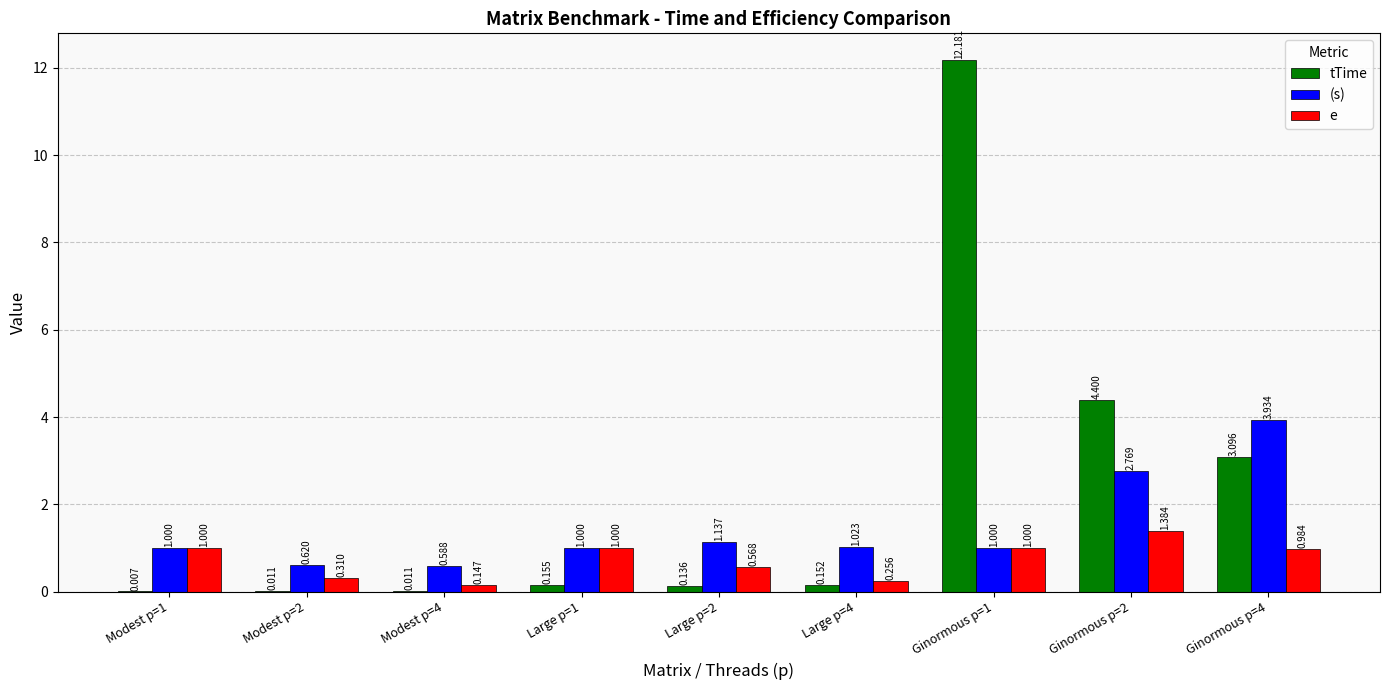

Between Modest p=1 and Modest p=4, which series saw the biggest shift?

e